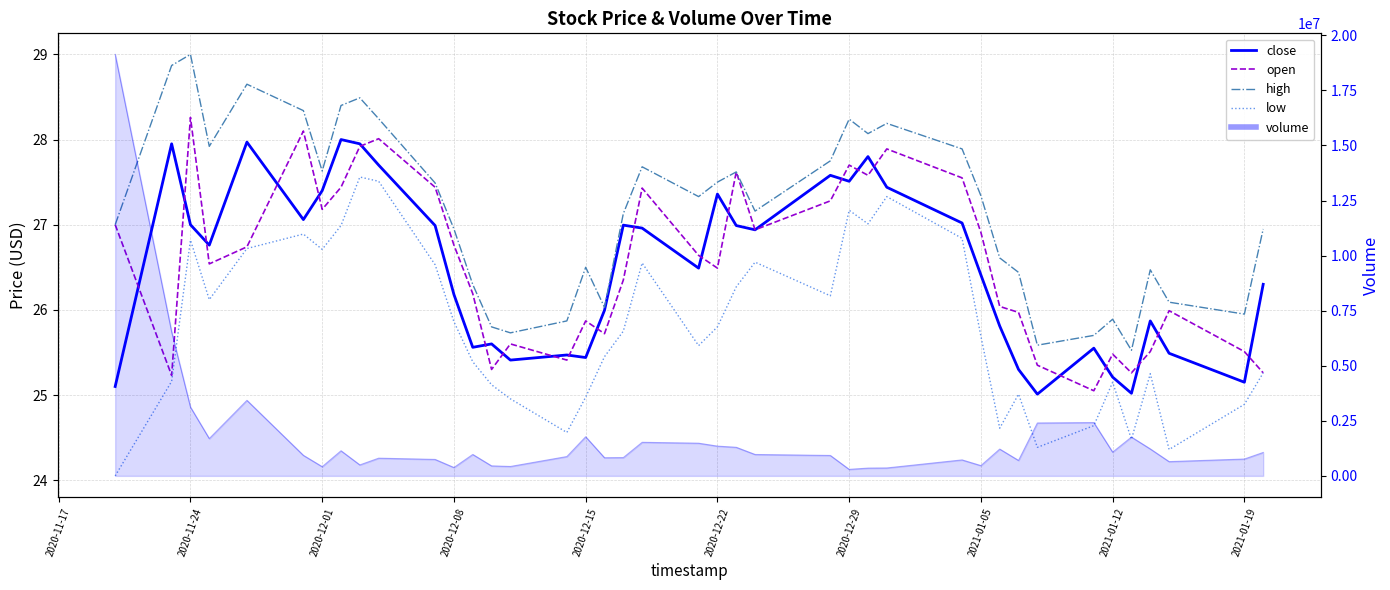

List the series in order of their peak value, highest first.

high, open, close, low